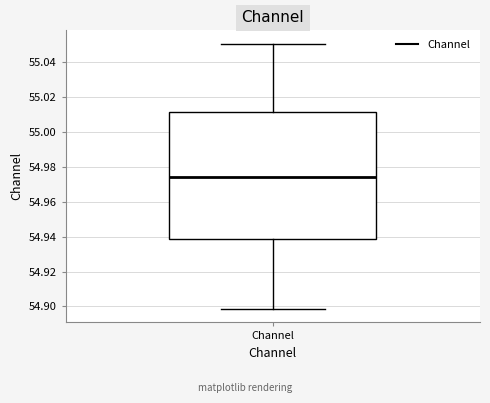

Where does the upper whisker of the box for Channel end on the y-axis? The values are not printed on the chart, so give them approximately, as read against the axis.

55.050